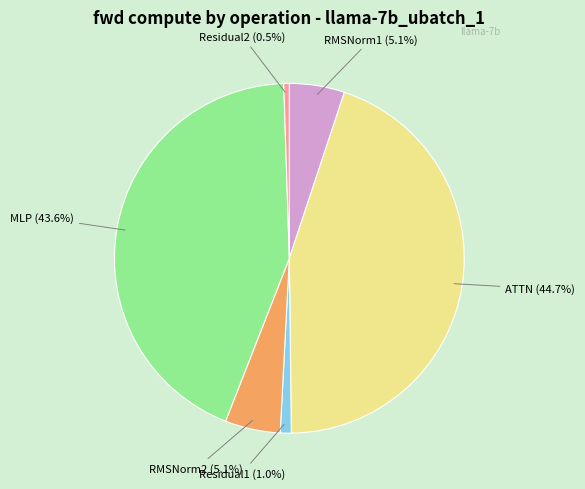

Is there a majority slice in this chart?

No